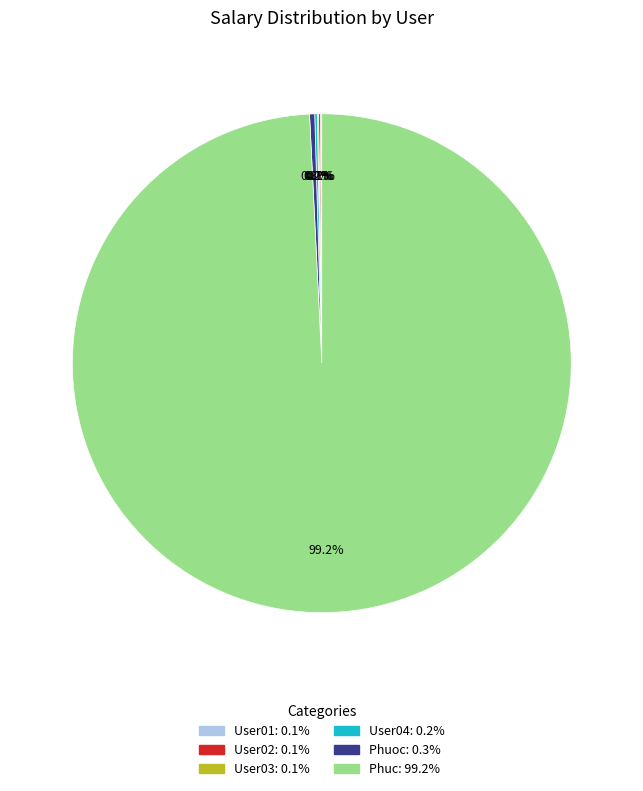

Which slice is the largest?

Phuc